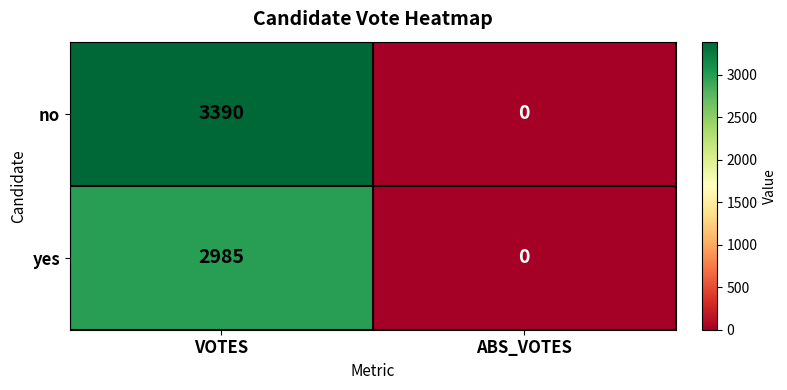

Which category has the highest value across all series?

VOTES